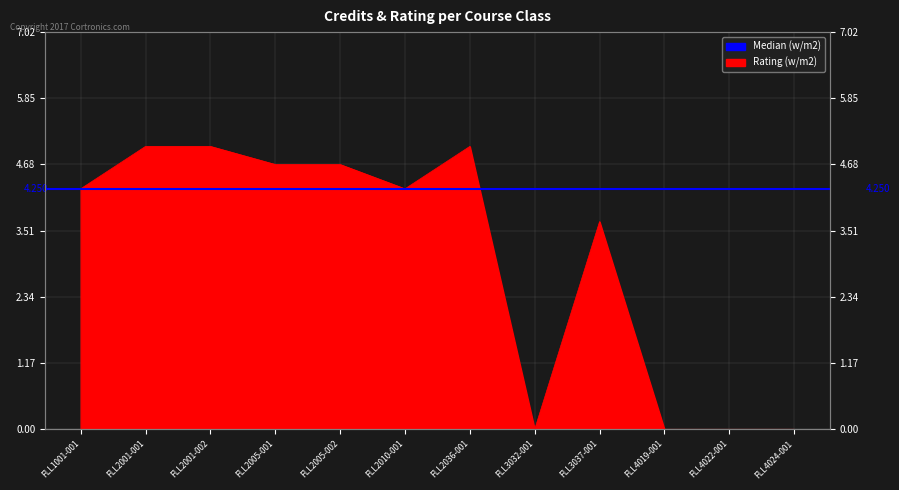

What is the difference between the maximum and minimum values?

5.0